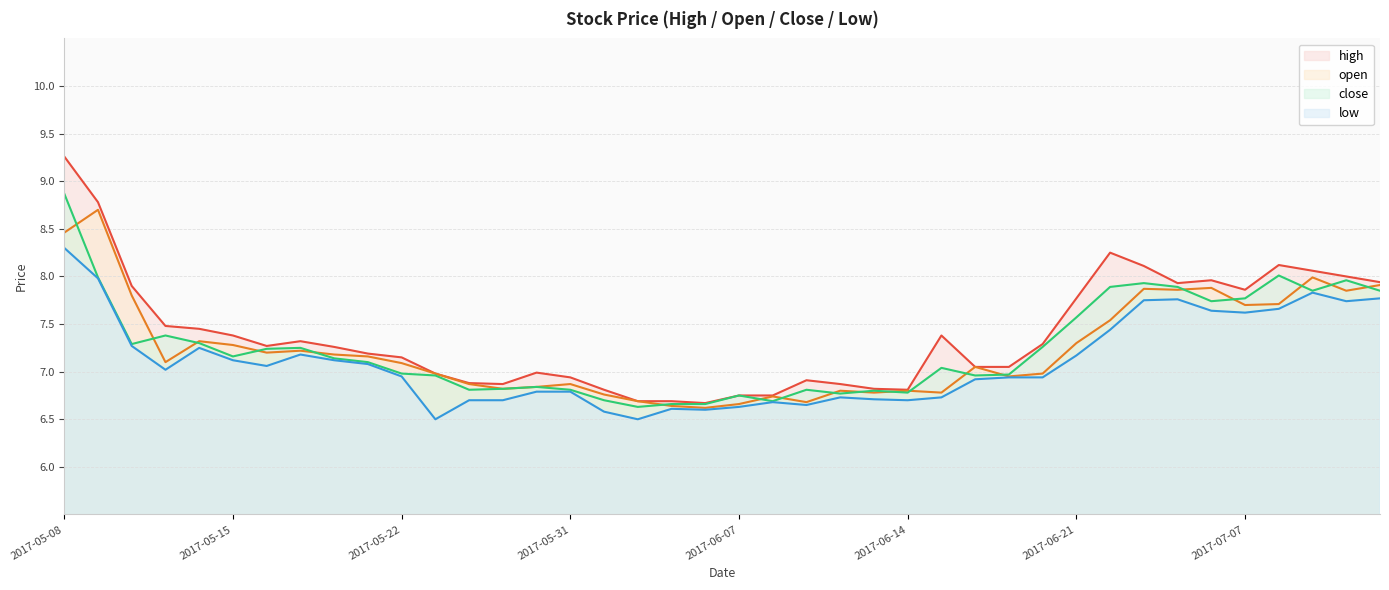

Does the chart display data point markers on the line(s)?

No